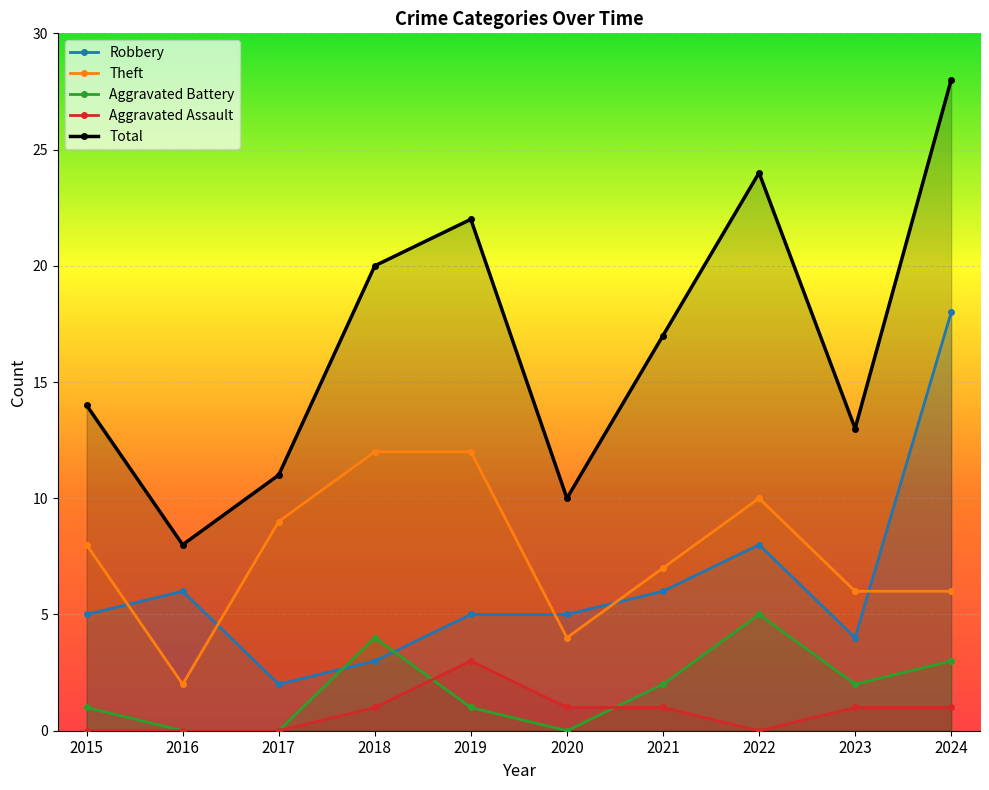

The value of Aggravated Battery at 2016 is 0. True or false?

True